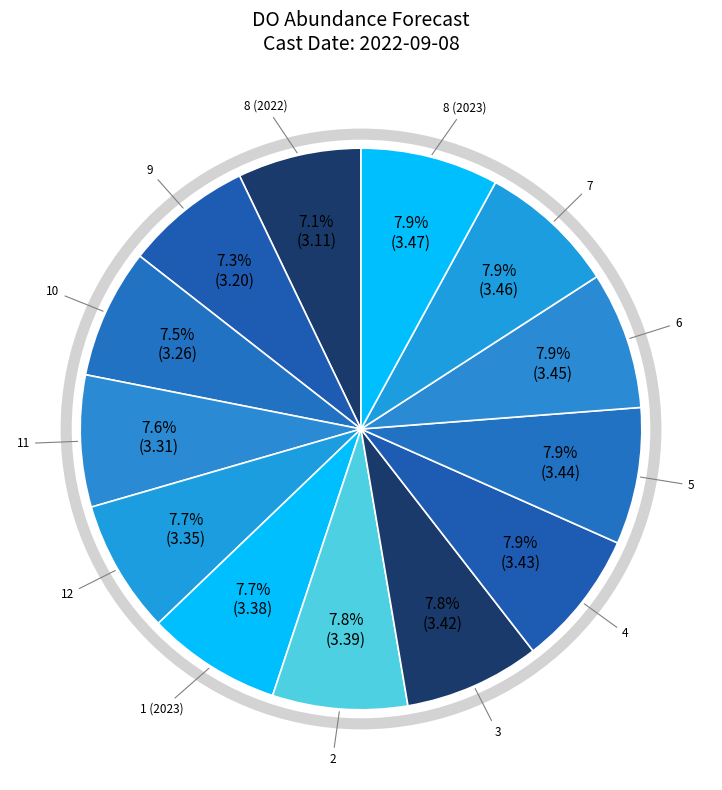

Does 3 represent more than half of the total?

No